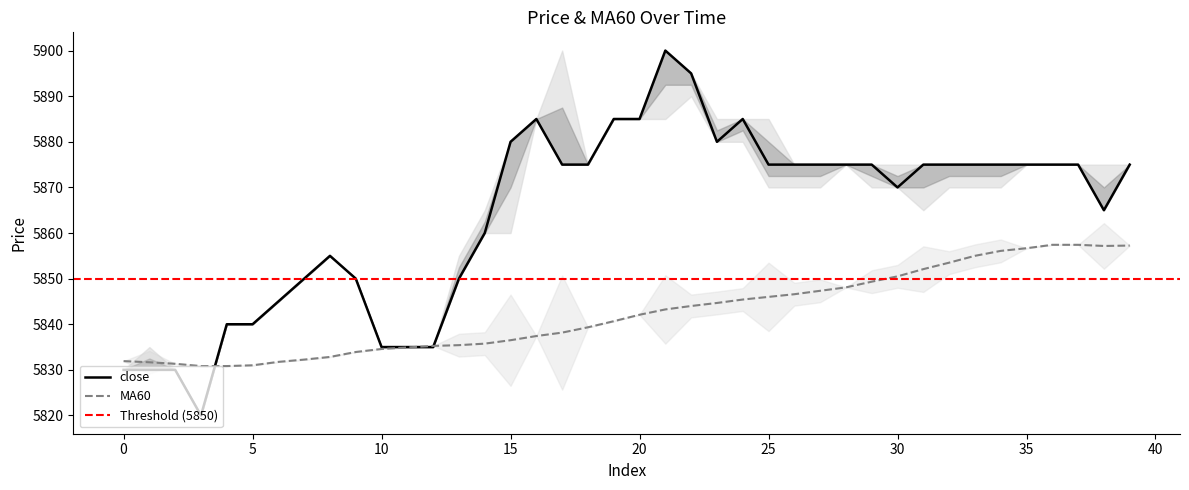

What position from the right is high?

38